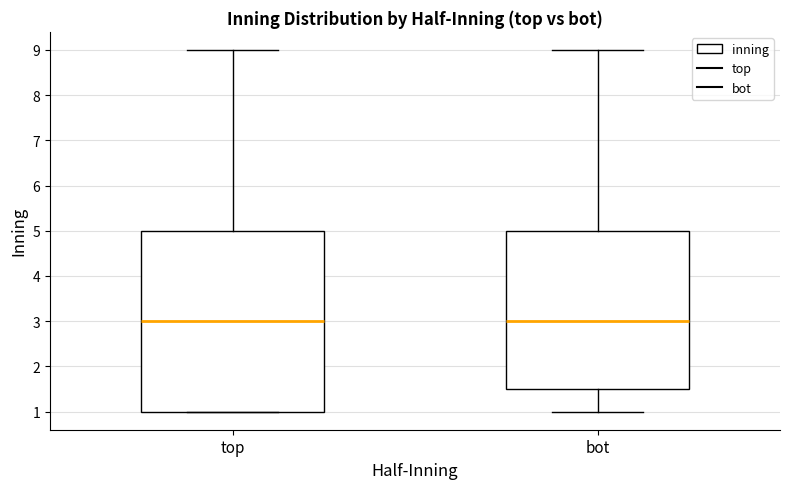

Reading left to right, read every box against the y-axis: the position of its median line, the range the box covers, and the ends of its whiskers. The values are not printed on the chart, so give them approximately, as read against the axis.

top: median 3.0, box 1.0 to 5.0, whiskers 1.0 to 9.0
bot: median 3.0, box 1.5 to 5.0, whiskers 1.0 to 9.0